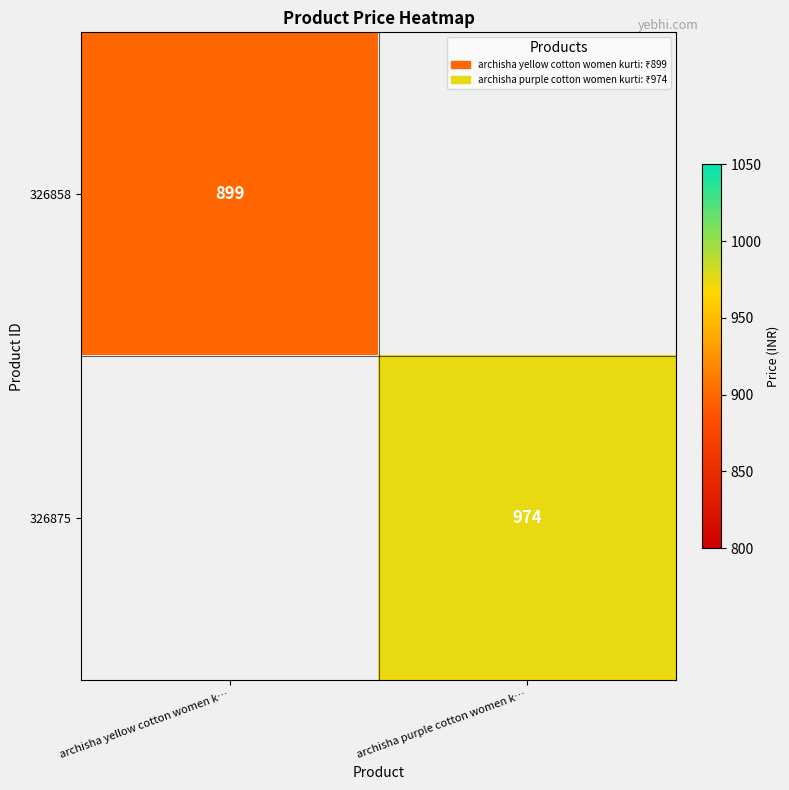

Is the value of 326858 at archisha yellow cotton women k… greater than the value of 326875 at archisha purple cotton women k…?

No